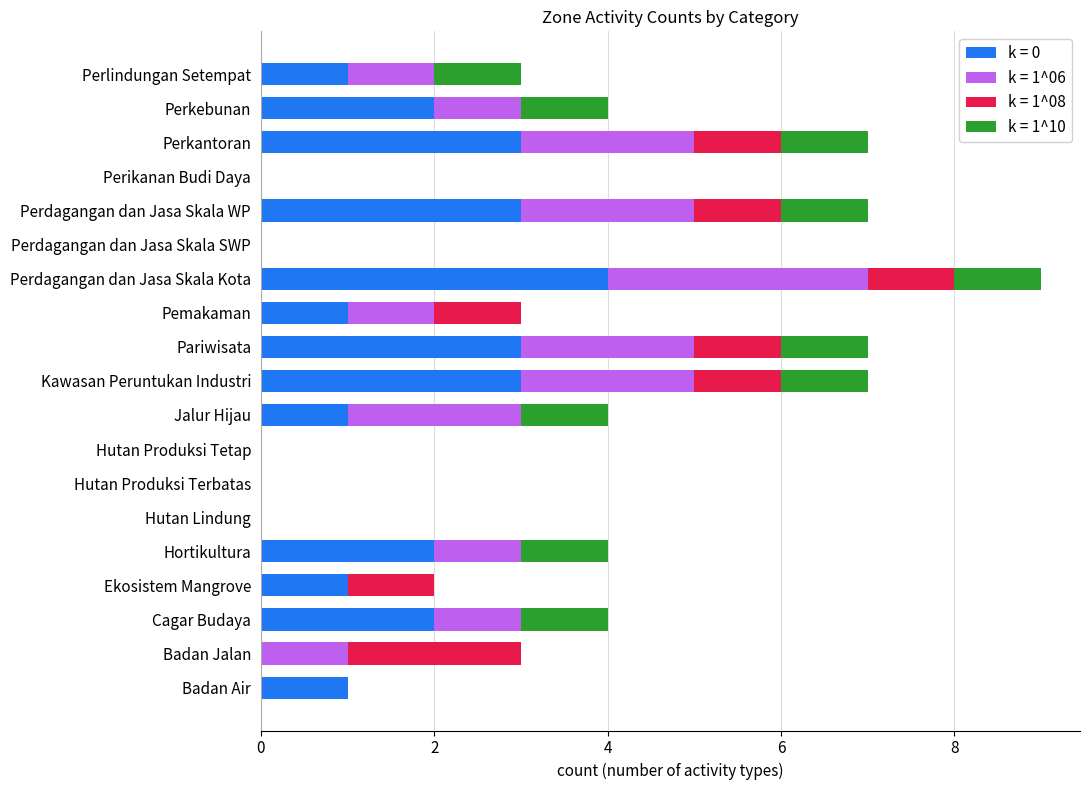

What is the total value across all series at Perlindungan Setempat?

3